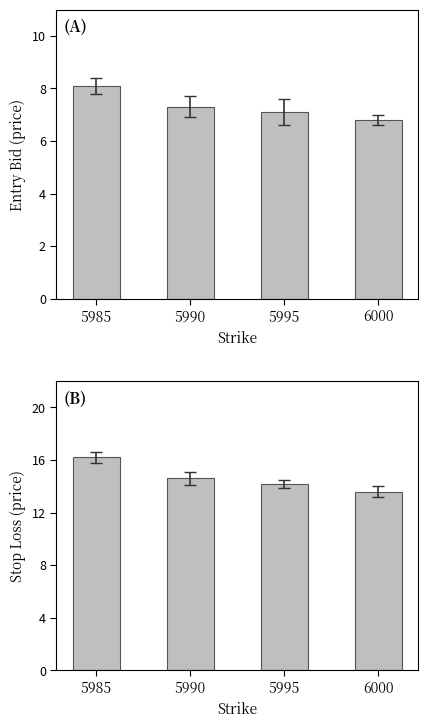

Which series has the widest spread of values?

sl